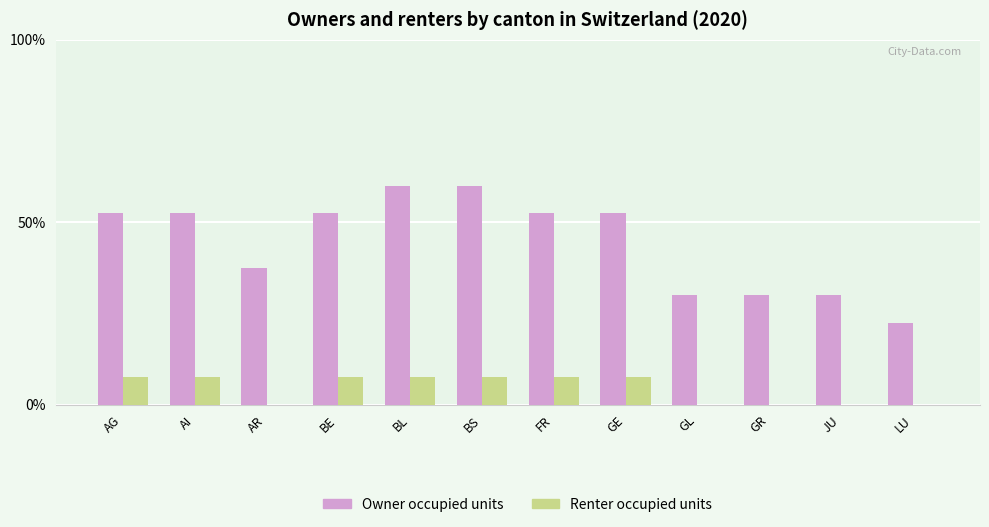

True or false: Renter occupied units has a value of 4.1 at AR.

False